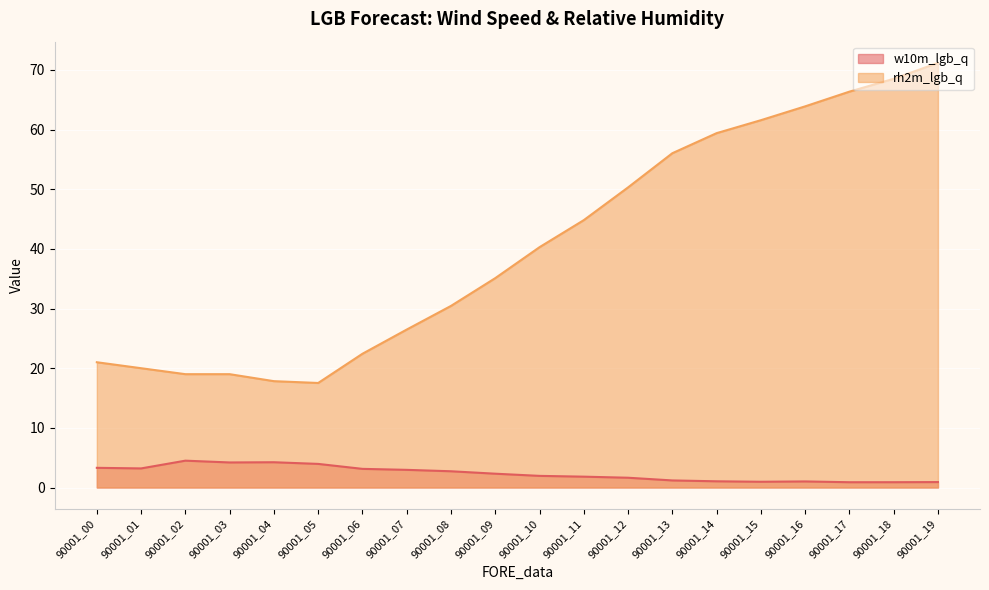

How many interior local valleys does the w10m_lgb_q series have?

4